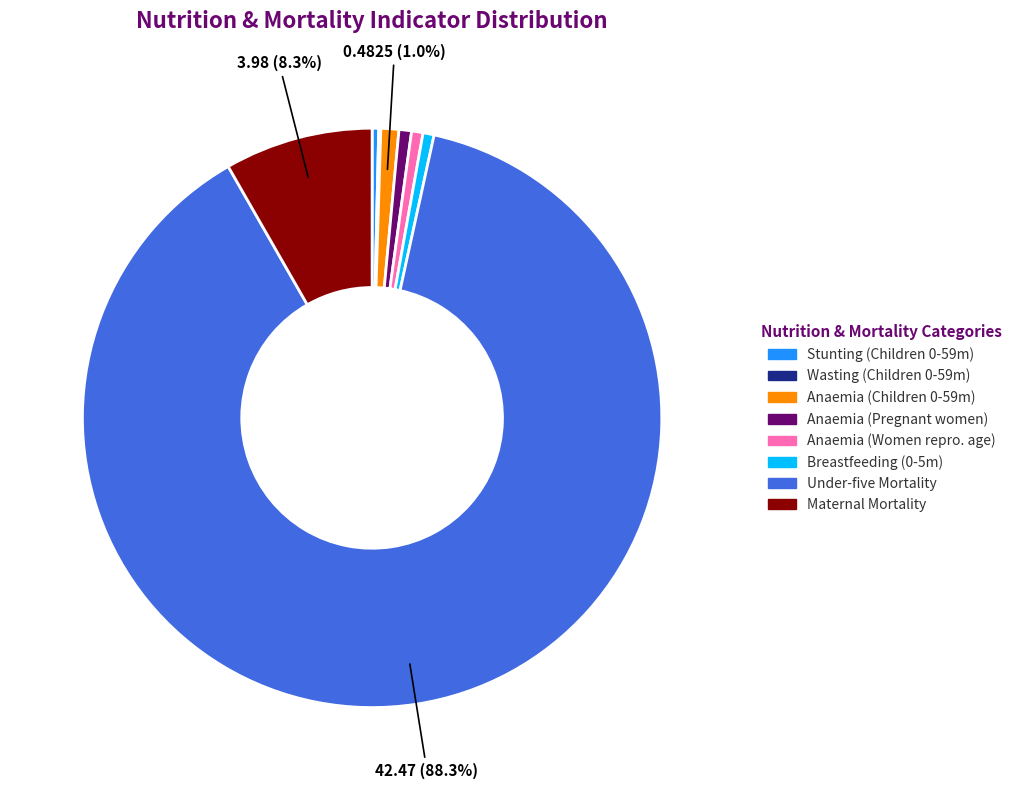

Does any single category account for the majority?

Yes